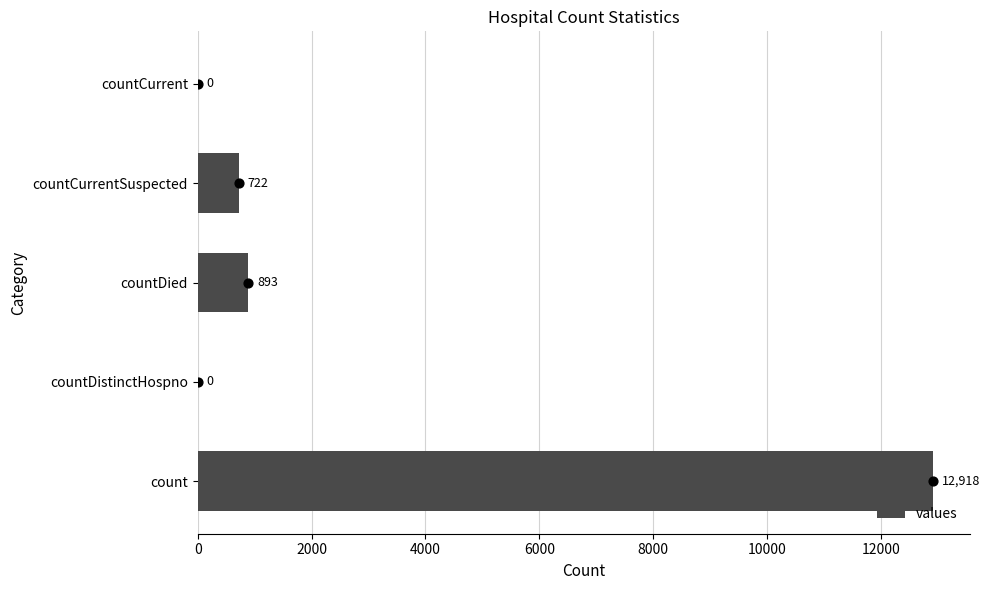

What is the sum of the values values at count and countCurrentSuspected?

13640